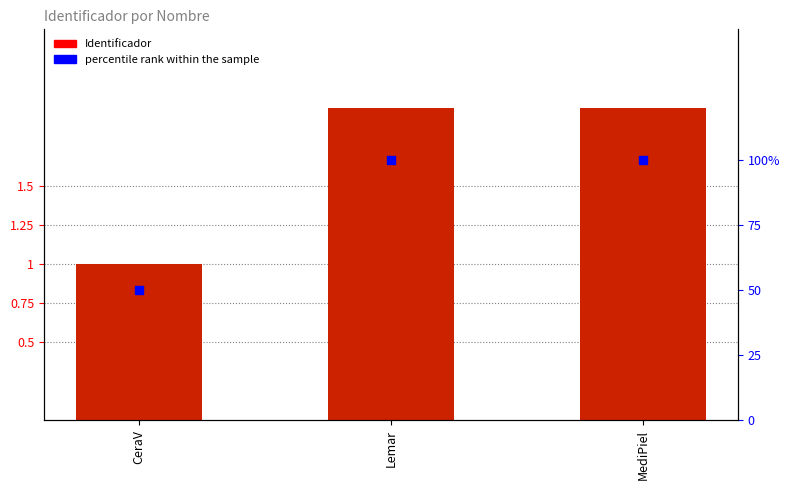

Which series has the largest Y range (max minus min)?

percentile rank within the sample